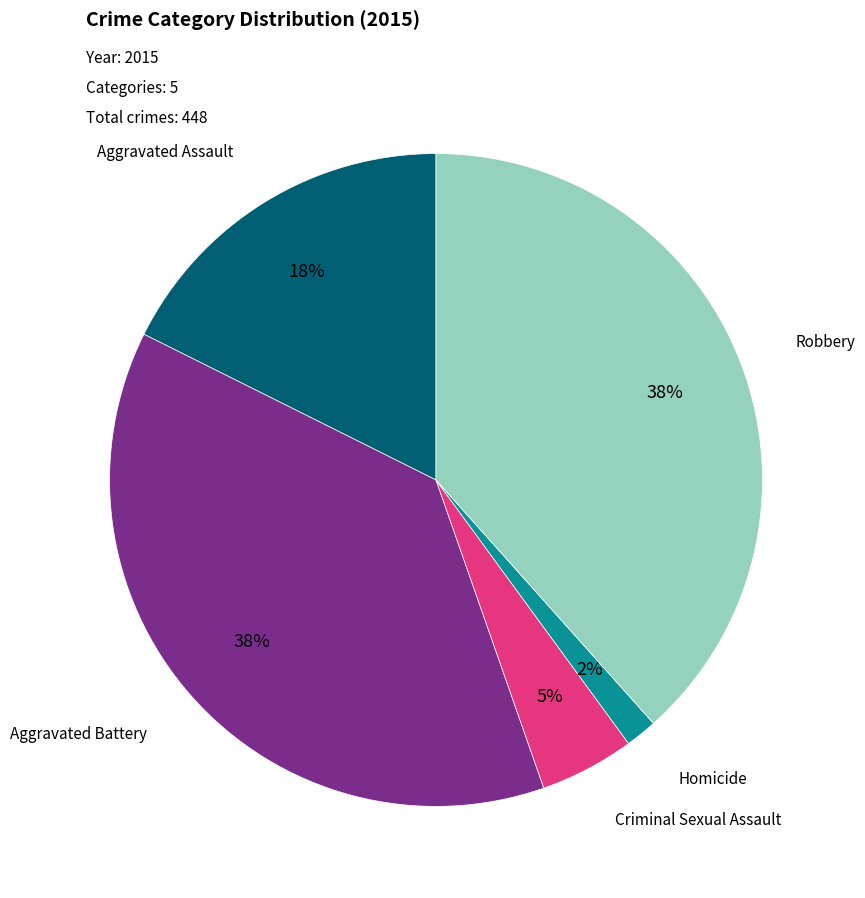

Which has a higher value, Homicide or Criminal Sexual Assault?

Criminal Sexual Assault